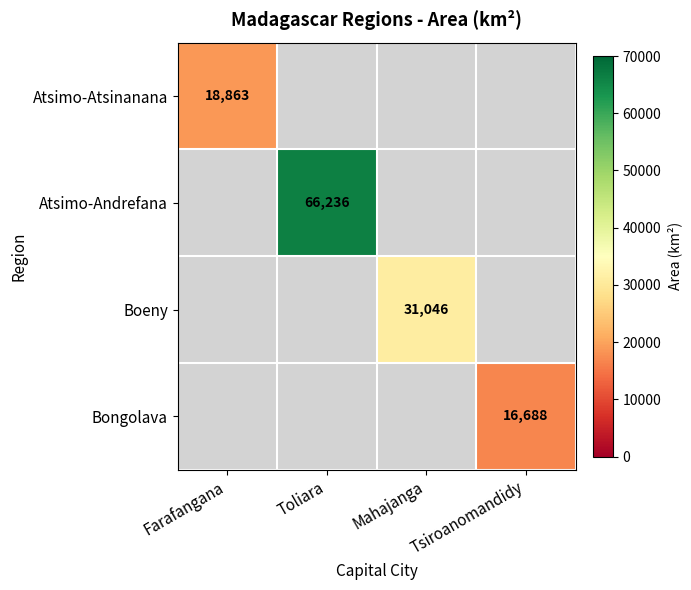

At how many categories does at least one series exceed 45299?

1